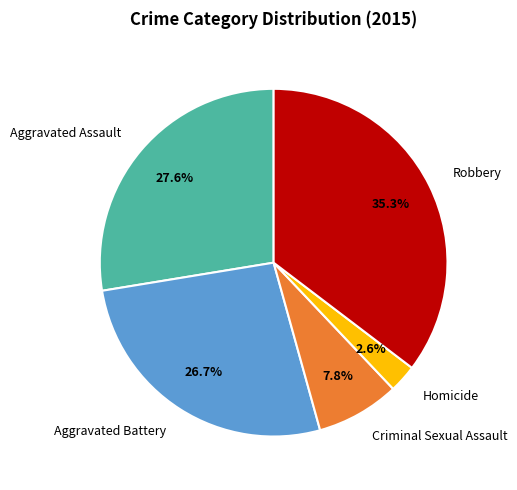

Combined, what portion of the pie is Aggravated Assault and Aggravated Battery?

54.3%